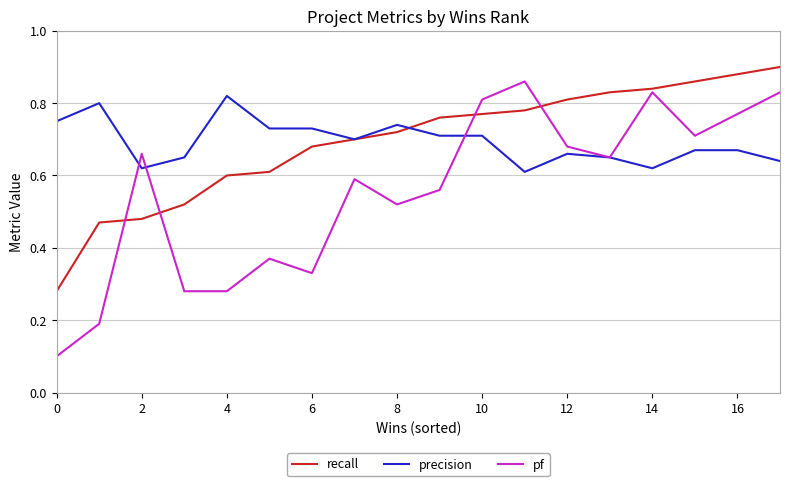

True or false: pf and recall cross at least once.

True